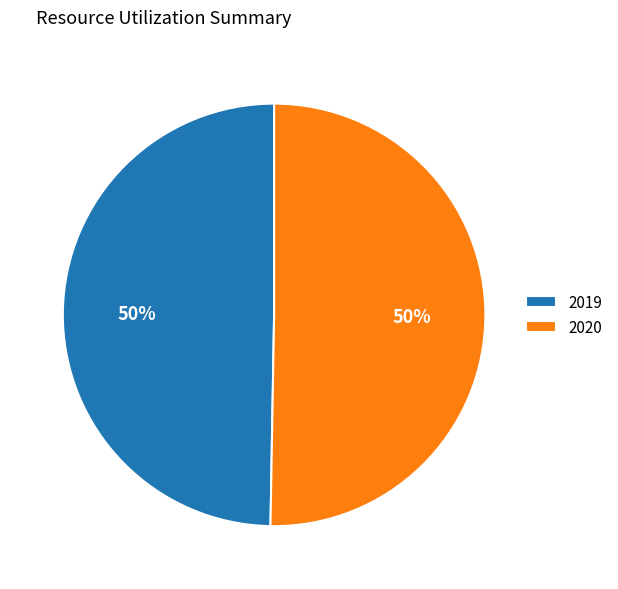

Which category accounts for the majority?

2020